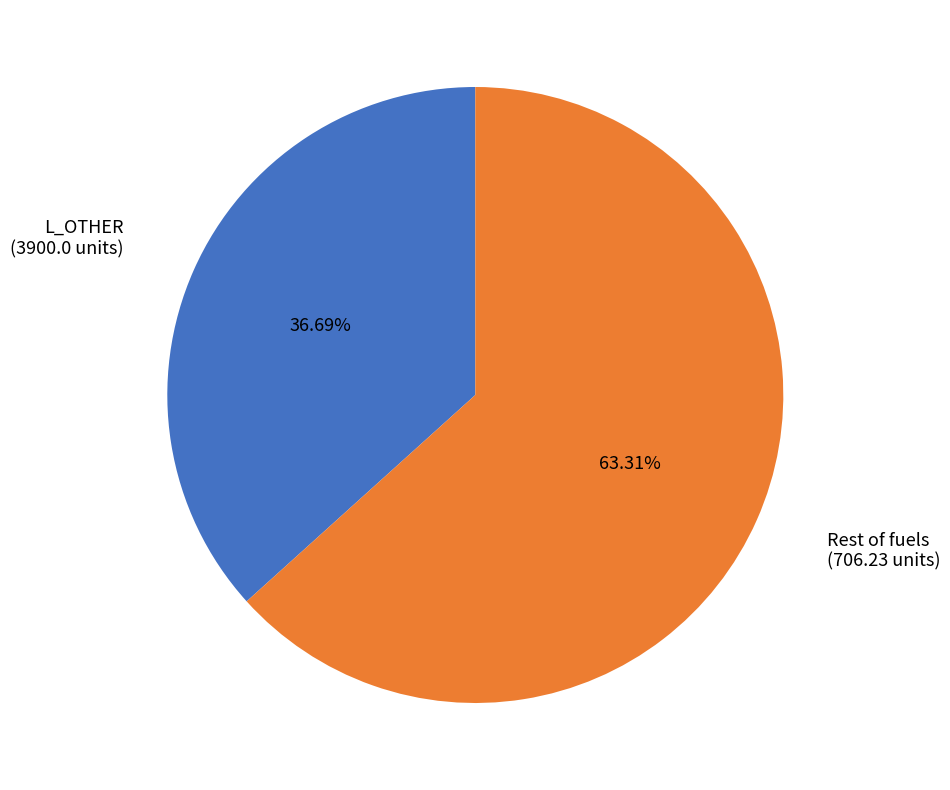

What is the ratio of the value at L_OTHER to the value at Rest of fuels?

0.6